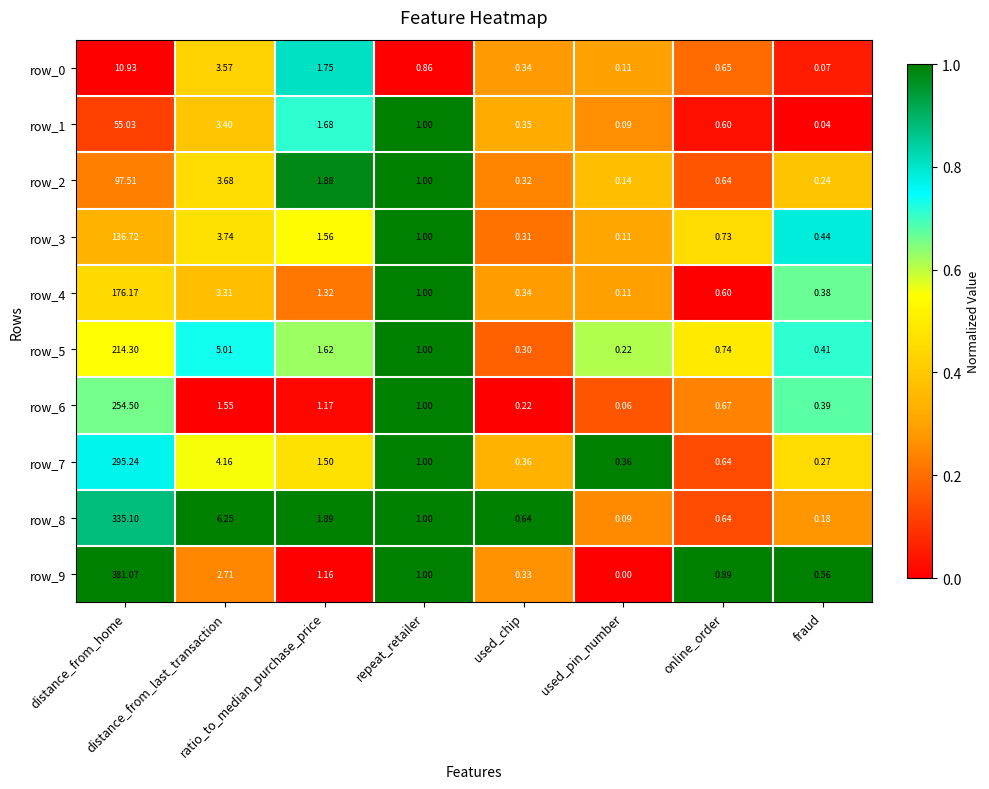

Between distance_from_home and online_order, which is larger?

online_order